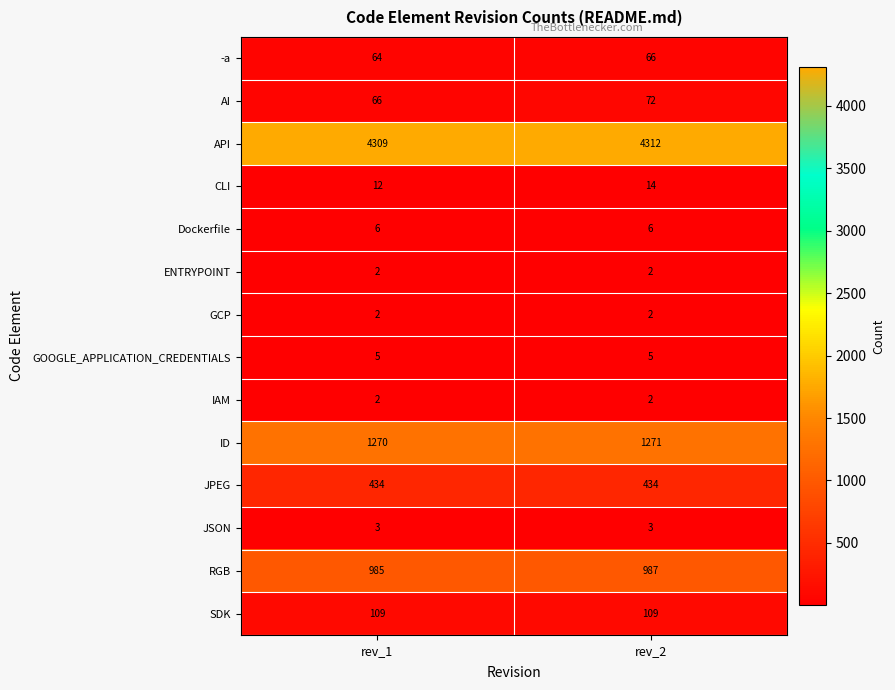

What is the sum of all IAM values?

4